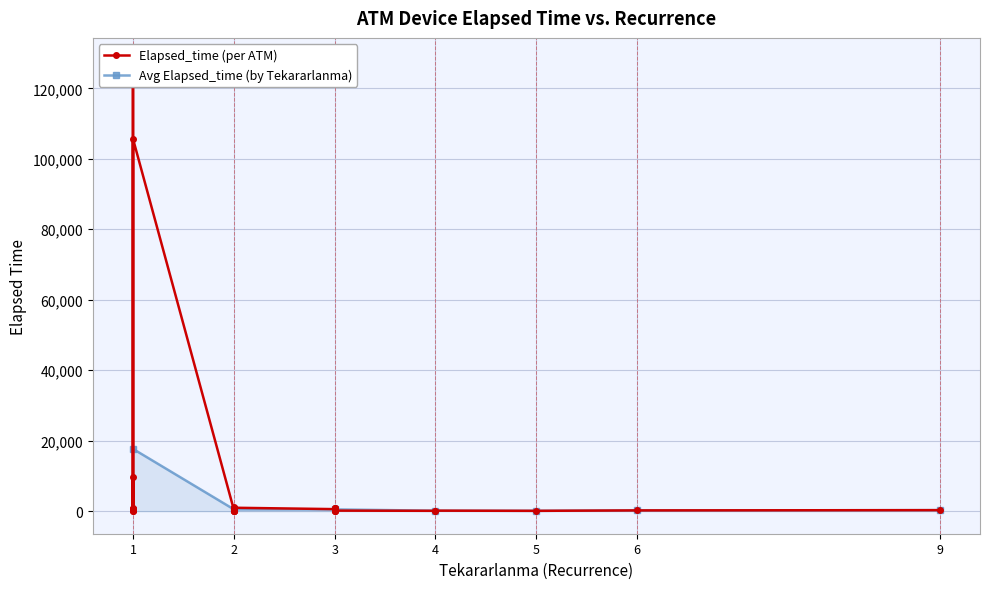

List the labels in order of value, largest first.

7, 39, 16, 12, 34, 35, 6, 10, 11, 17, 25, 26, 37, 18, 2, 27, 28, 29, 30, 3, 8, 13, 5, 21, 20, 1, 31, 38, 33, 36, 24, 9, 14, 15, 4, 23, 19, 32, 22, 0